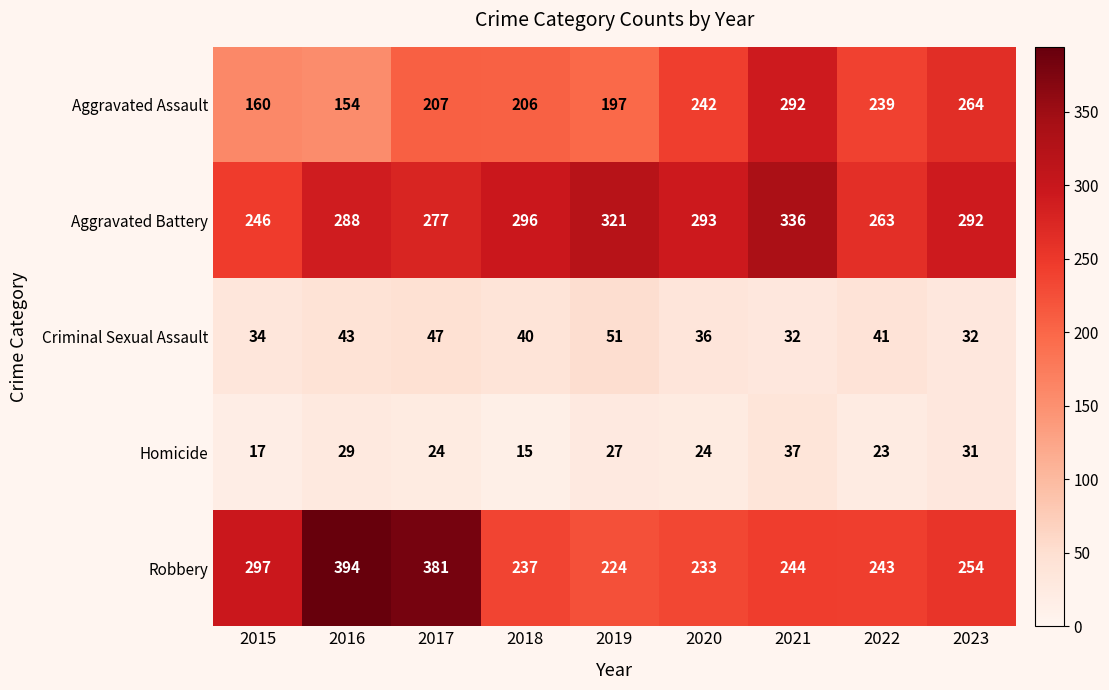

Is it true that Robbery equals 97 at 2023?

False